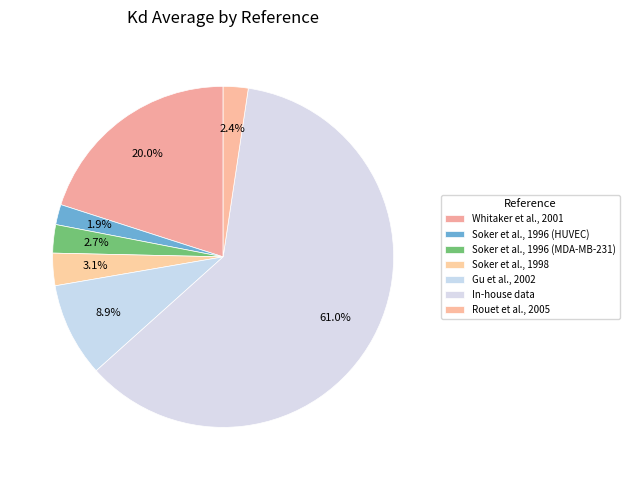

How much of the chart is everything except Gu et al., 2002?

91.1%